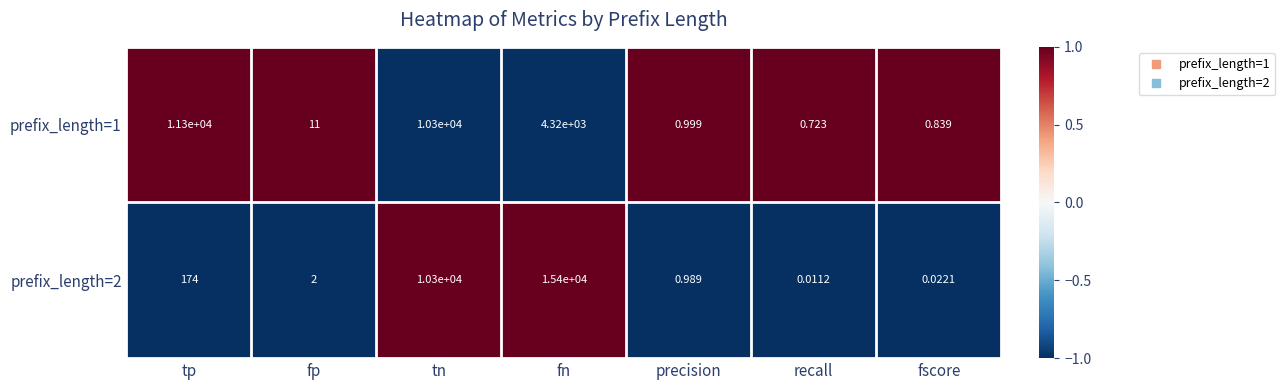

List the labels in order of prefix_length=2 value, largest first.

fn, tn, tp, fp, precision, fscore, recall